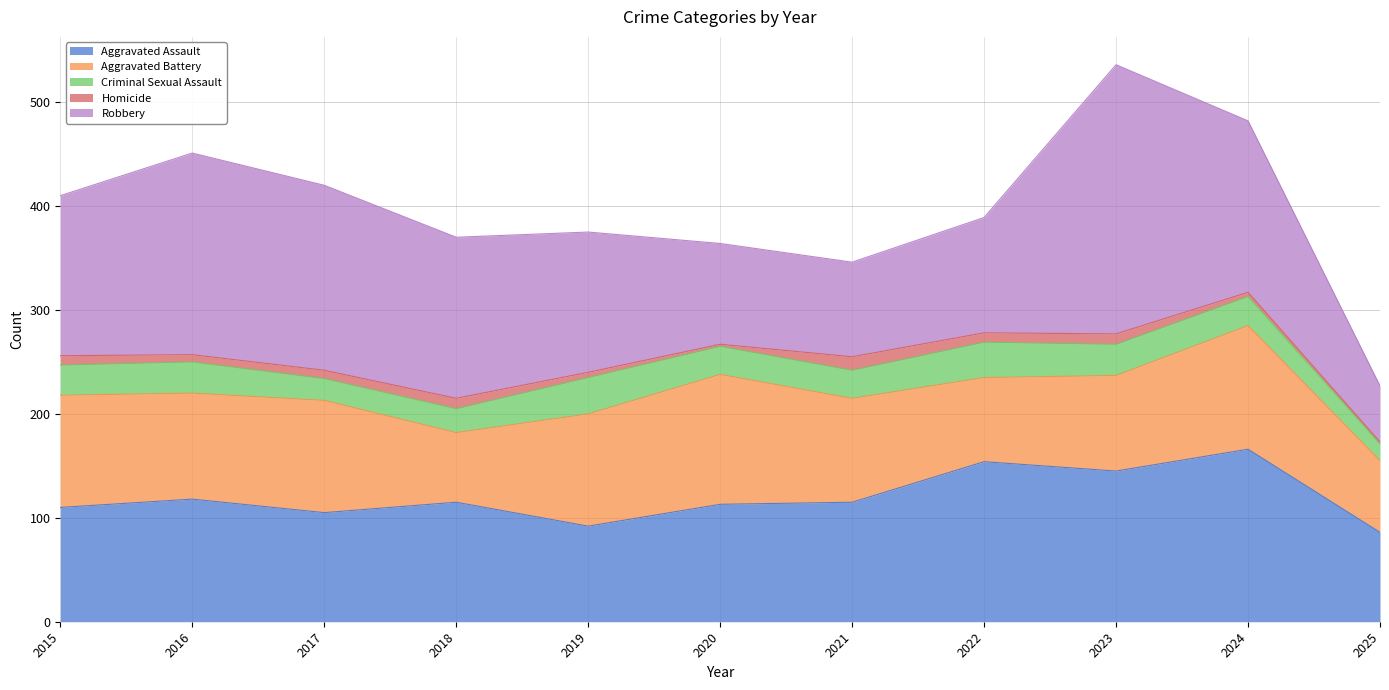

At which label does Homicide first exceed 8?

2015